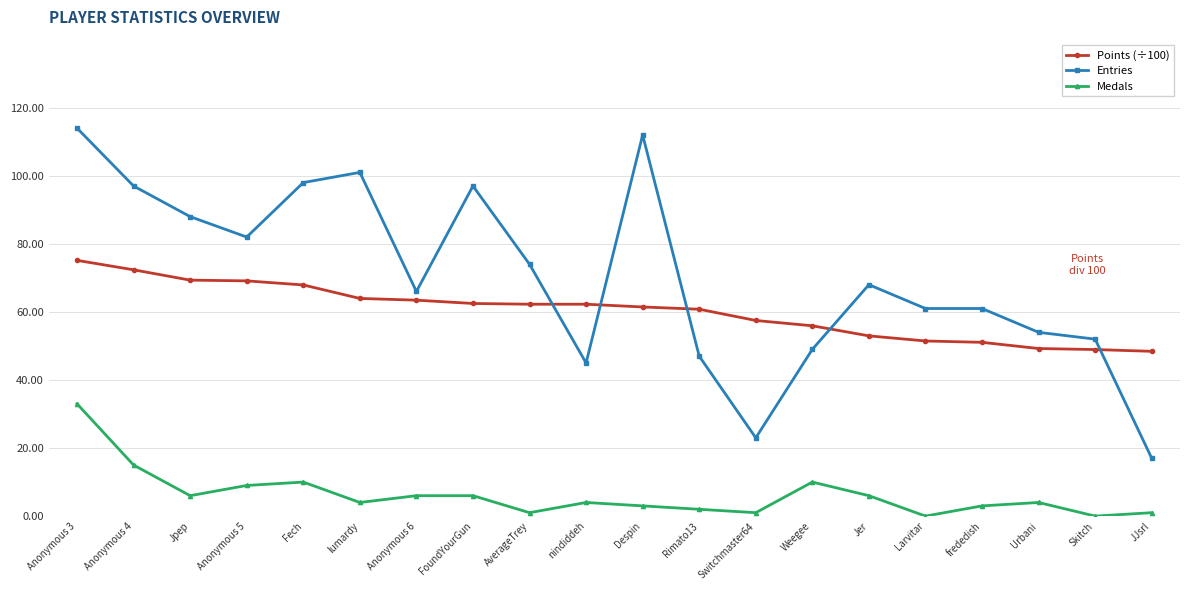

What is the label of the 20th point from the right?

Anonymous 3